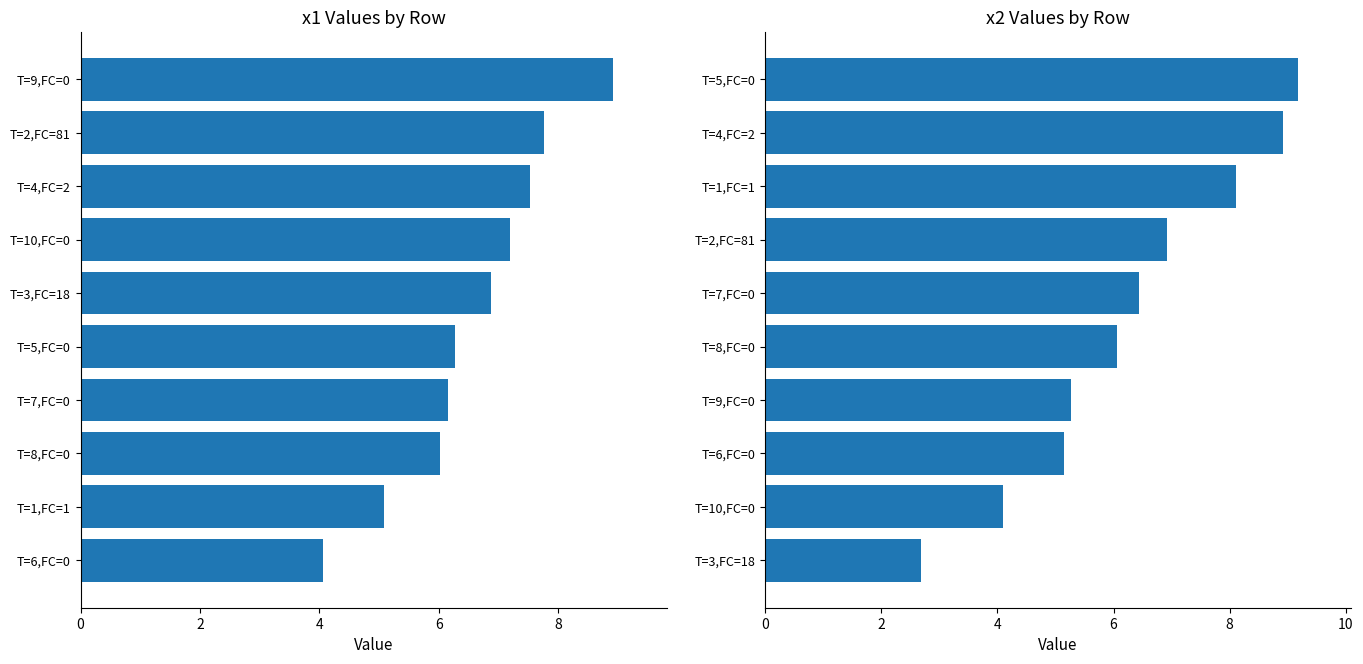

Reading left to right, extract all data points from this chart.

x1: 4.1	5.1	6.0	6.2	6.3	6.9	7.2	7.5	7.8	8.9
x2: 2.7	4.1	5.2	5.3	6.1	6.4	6.9	8.1	8.9	9.2